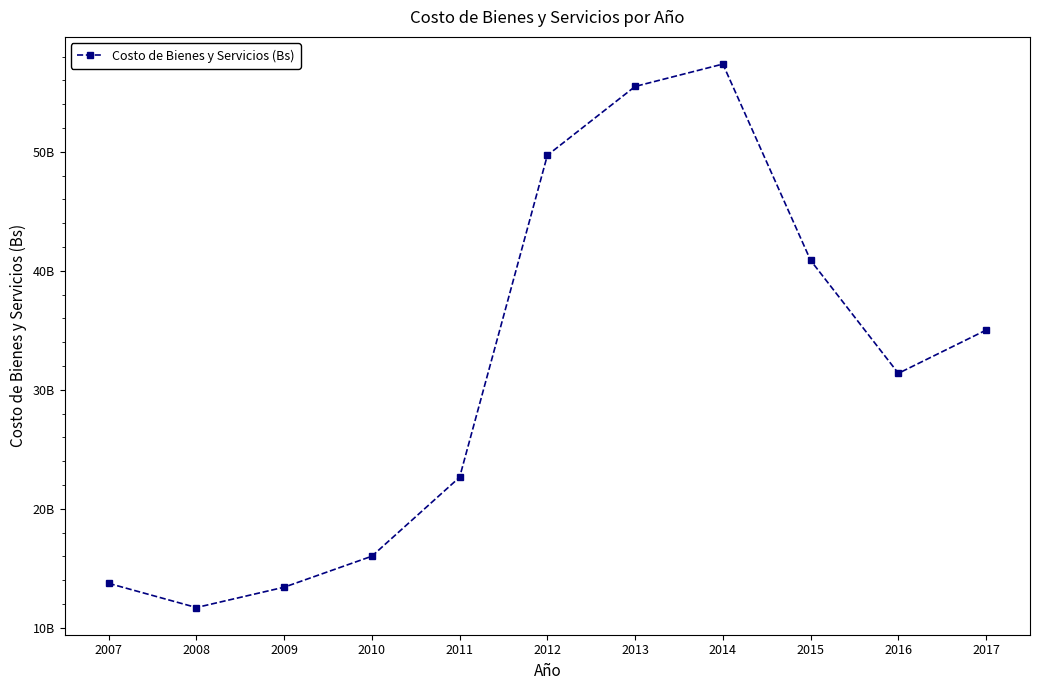

What is the minimum value shown in the chart?

11693833049.6